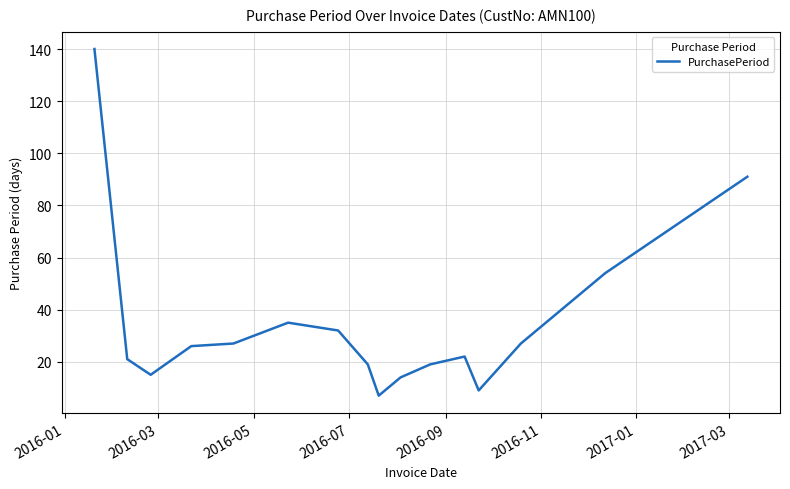

What is the difference between the second highest and second lowest values?

82